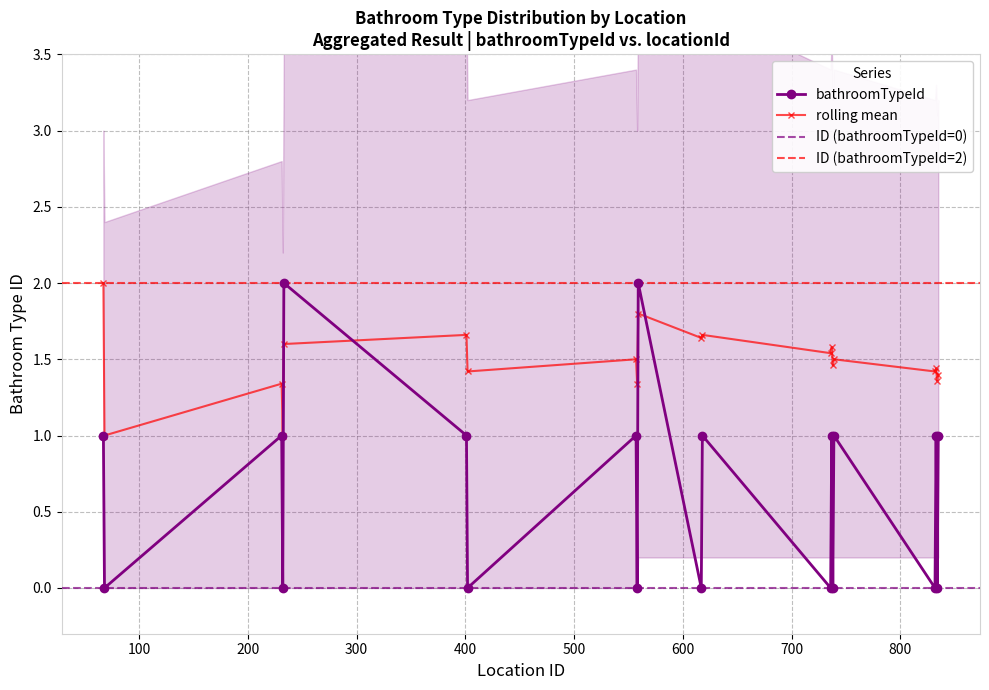

Between which two adjacent categories do bathroomTypeId and rolling_mean first intersect?

232 and 233